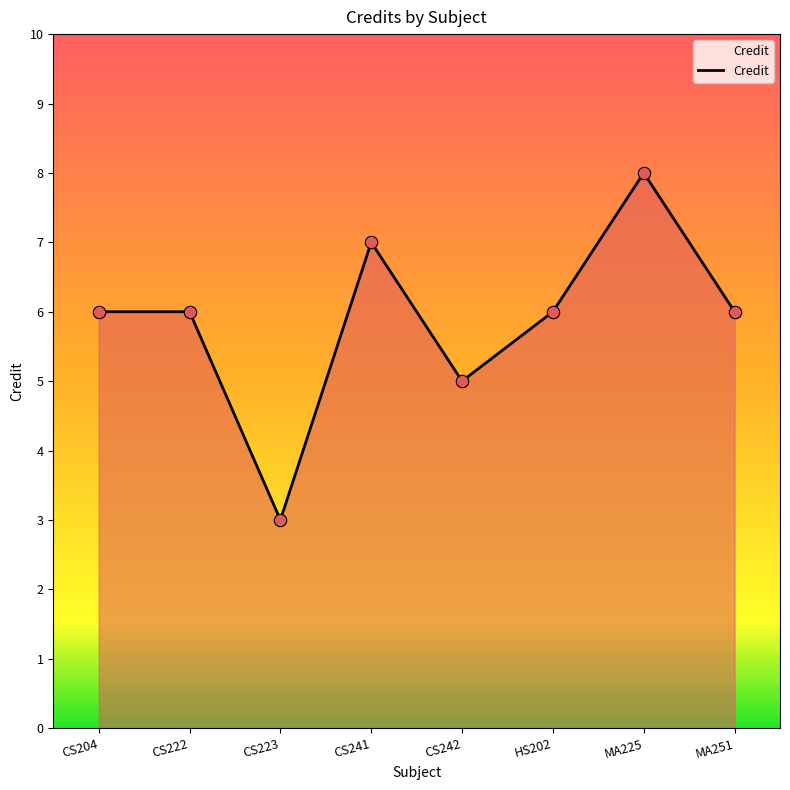

Which has a higher value, CS204 or CS242?

CS204